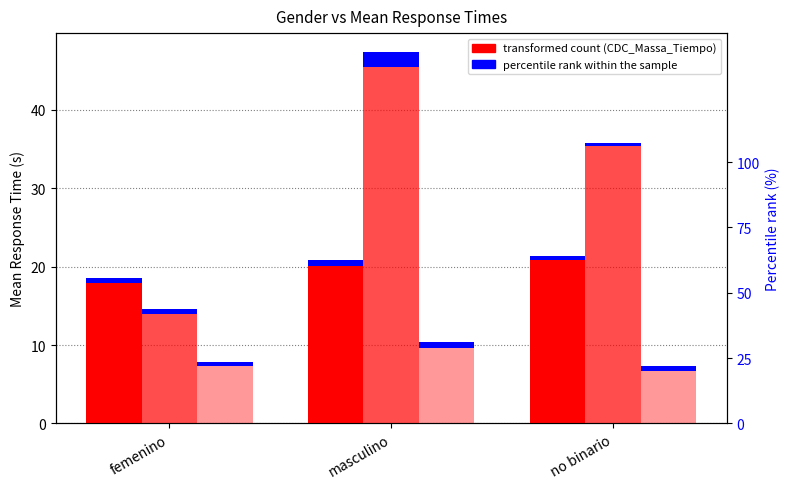

Reading right to left, extract all data points from this chart.

CDC_Massa_Tiempo: 20.8	20.0	18.0
CDC_Milei_Tiempo: 35.4	45.4	14.0
IP_Item_4_Tiempo: 6.8	9.6	7.3